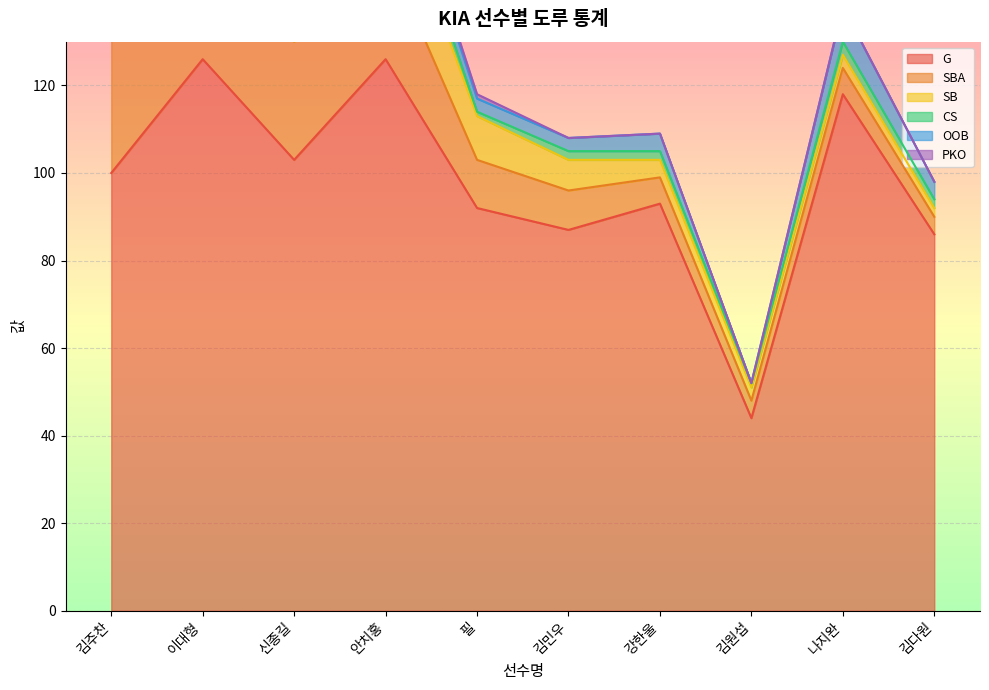

True or false: OOB has a value of 4 at 강한울.

True